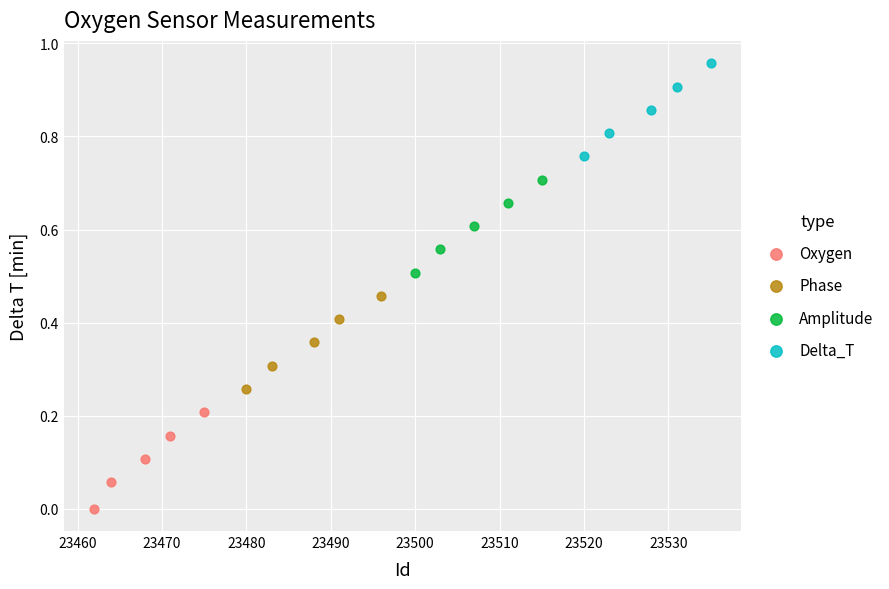

Which series has the largest Y range (max minus min)?

Oxygen